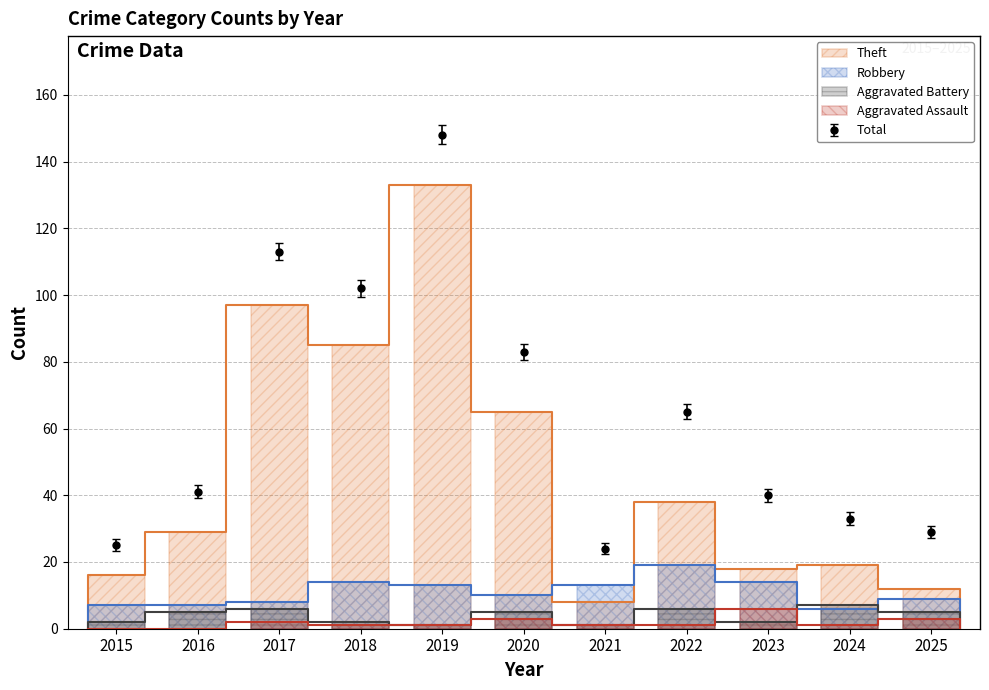

At which label does Robbery reach its peak?

2022